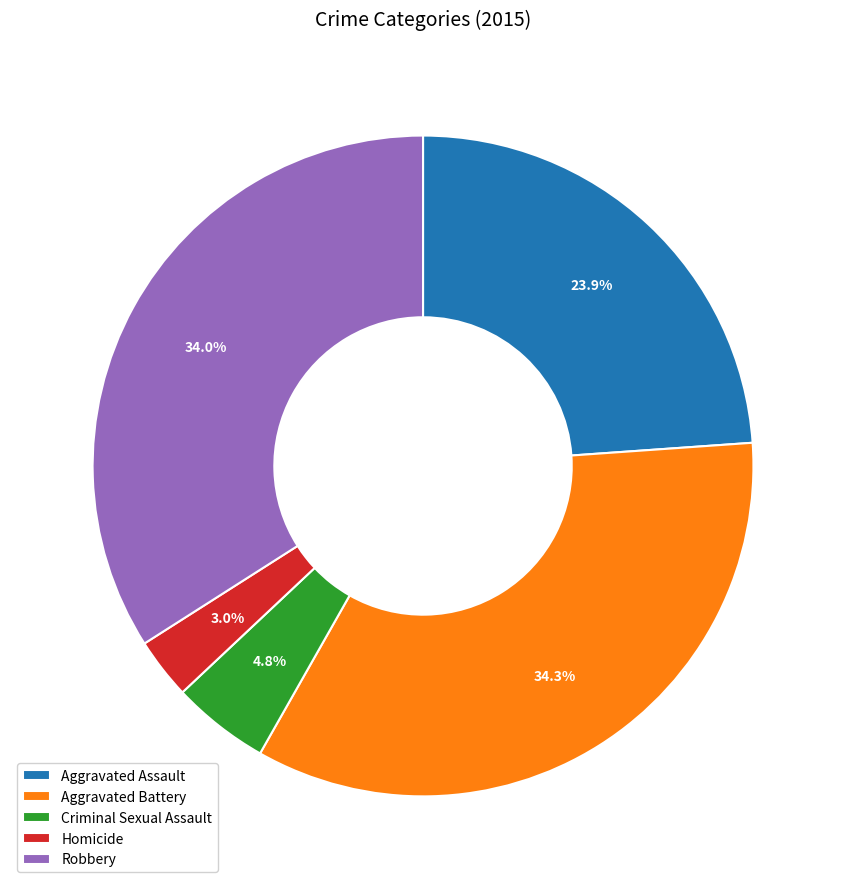

What is the ratio of the value at Aggravated Assault to the value at Homicide?

8.0